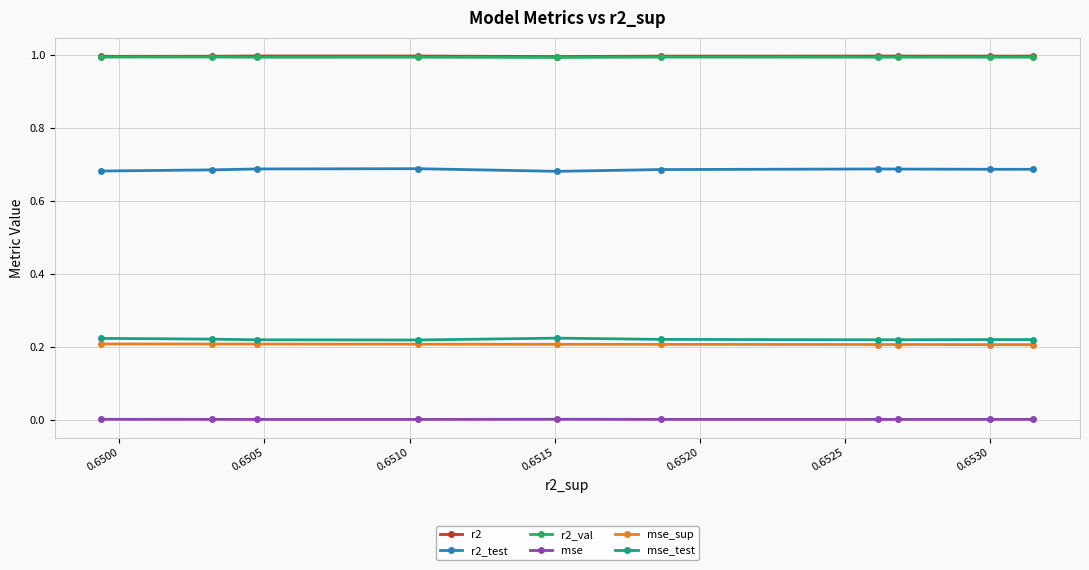

Which series has the largest total across all categories?

r2